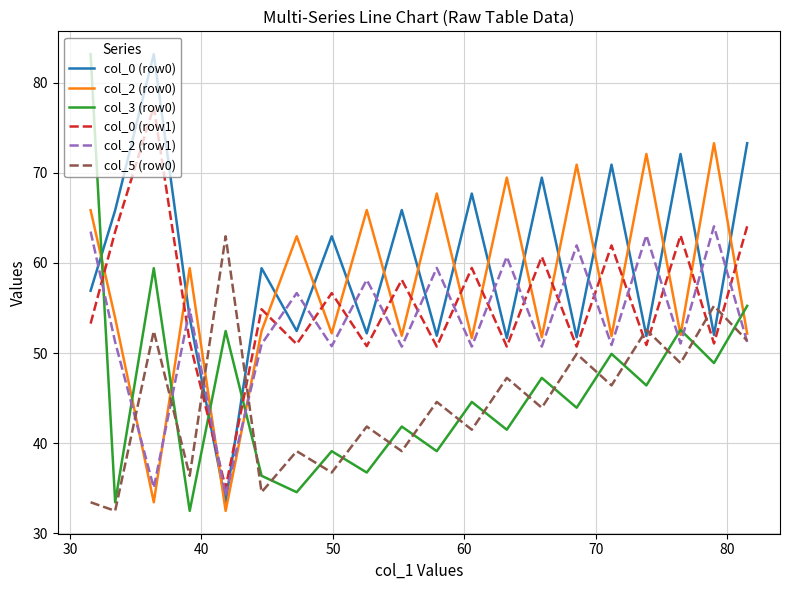

Which series has the widest spread of values?

col_3 (row0)